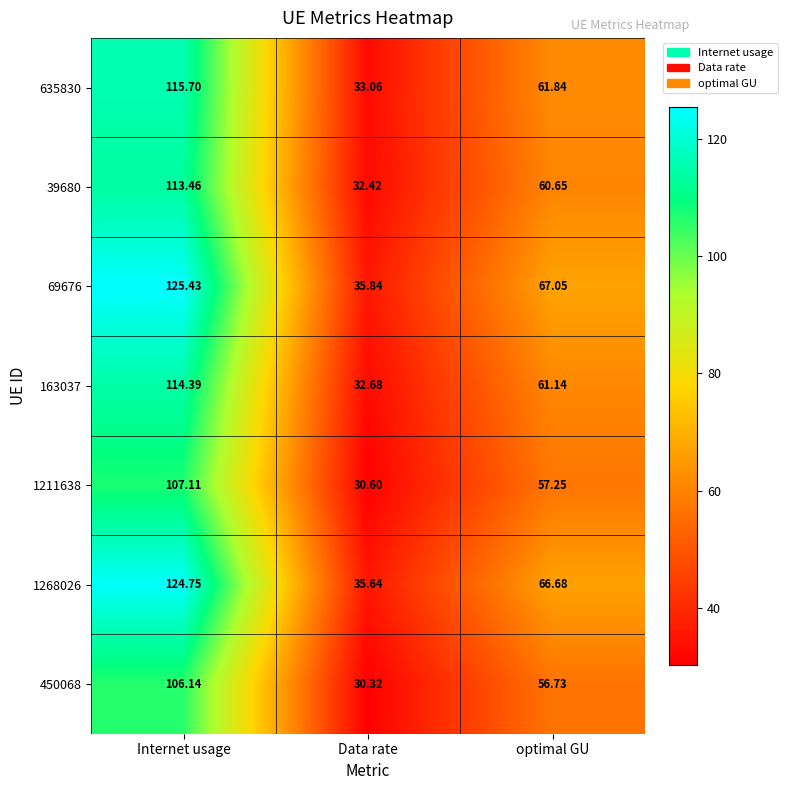

Is the value of 69676 at Internet usage greater than the value of 39680 at Data rate?

Yes